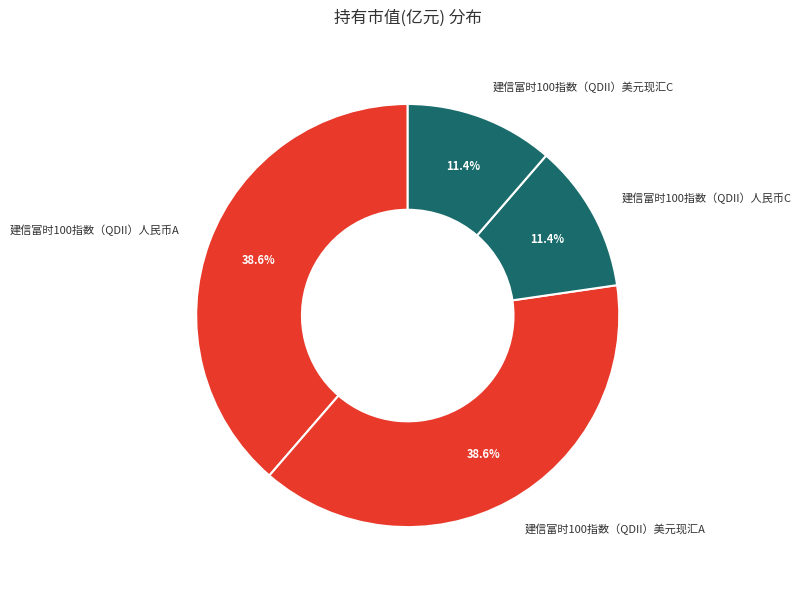

To the nearest percent, what portion does 建信富时100指数（QDII）人民币C represent?

11%